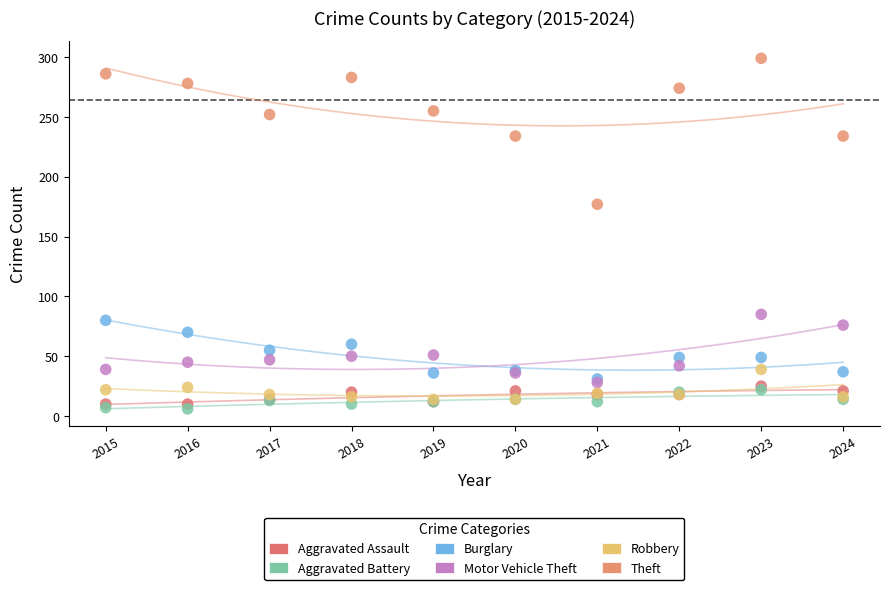

Across all series, what Y value is closest to 152?

177